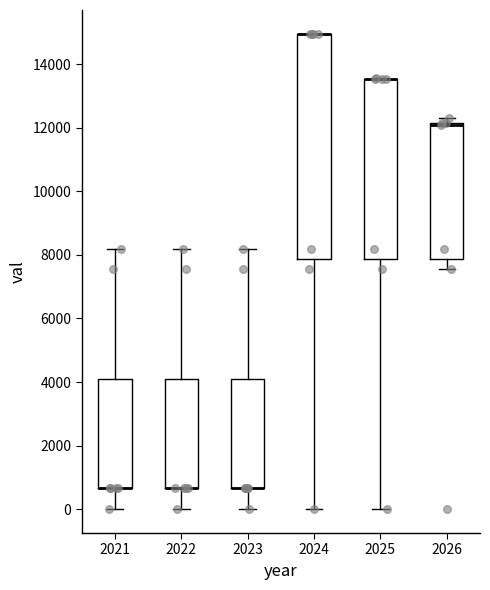

Where is the lower edge of the box at x = 2026 on the y-axis? The values are not printed on the chart, so give them approximately, as read against the axis.

7800